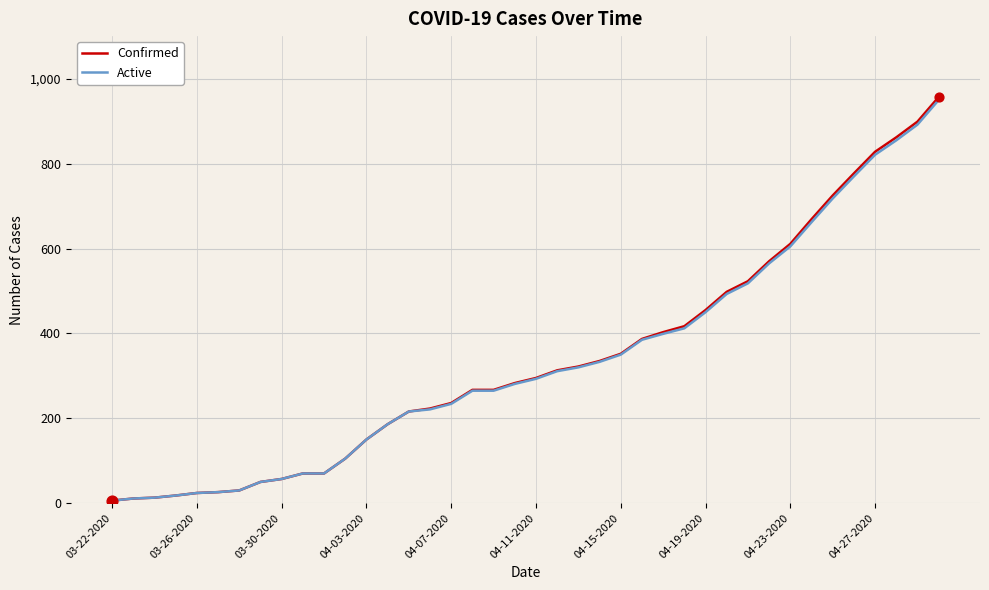

Which series has the widest spread of values?

Confirmed